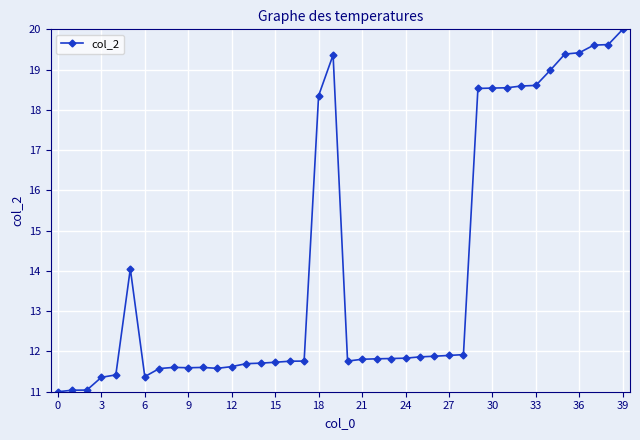

What is the value of the 26th point from the left?

11.9